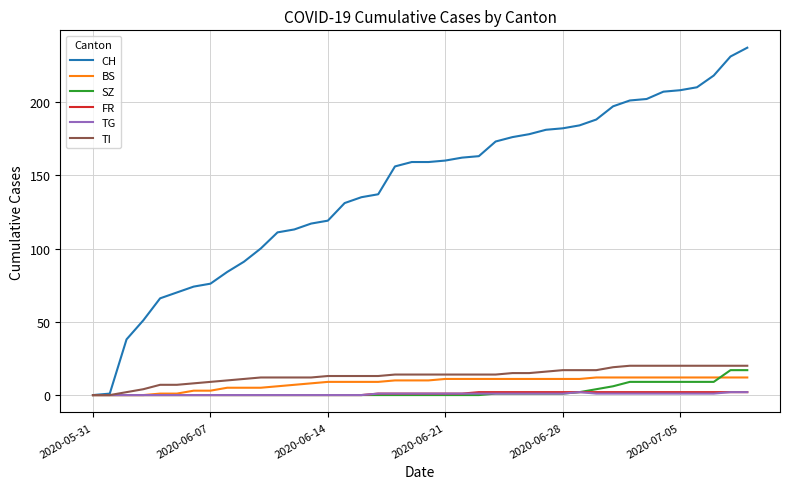

What is the maximum value shown in the chart?

237